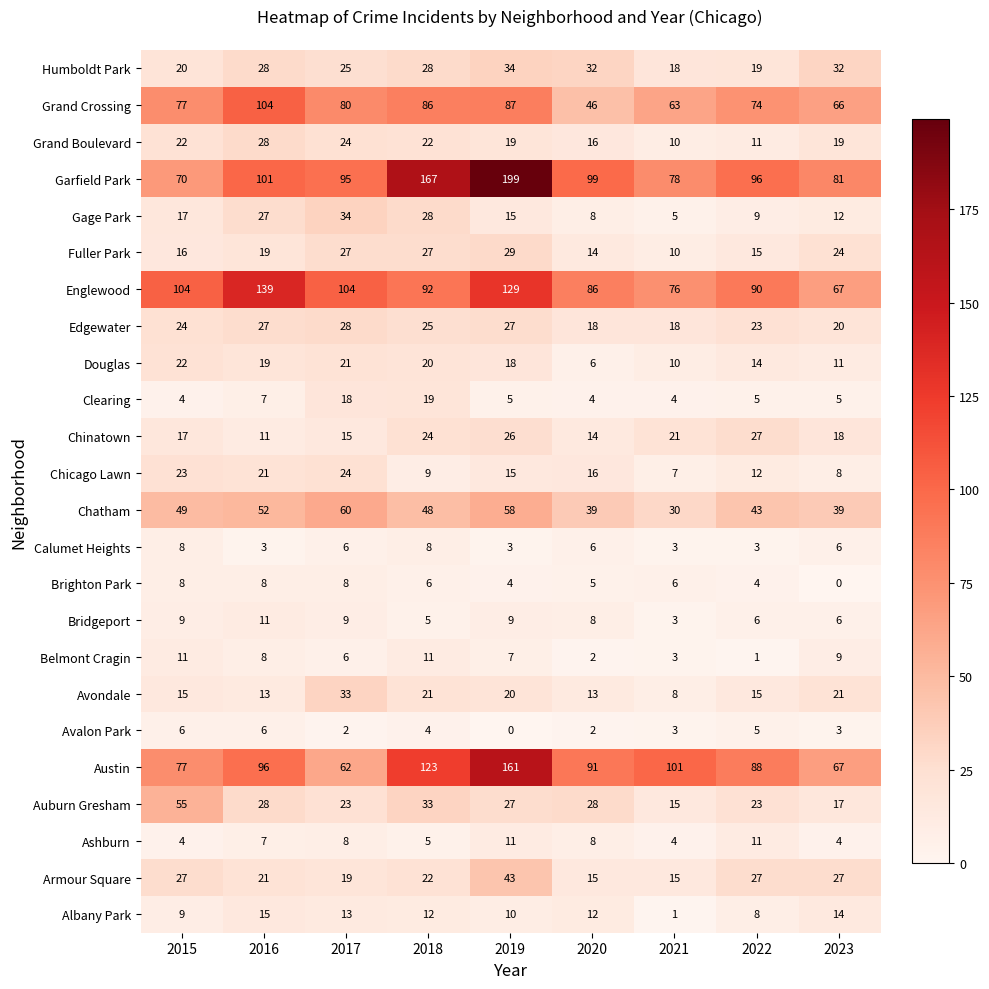

How many data points does each series have?

9